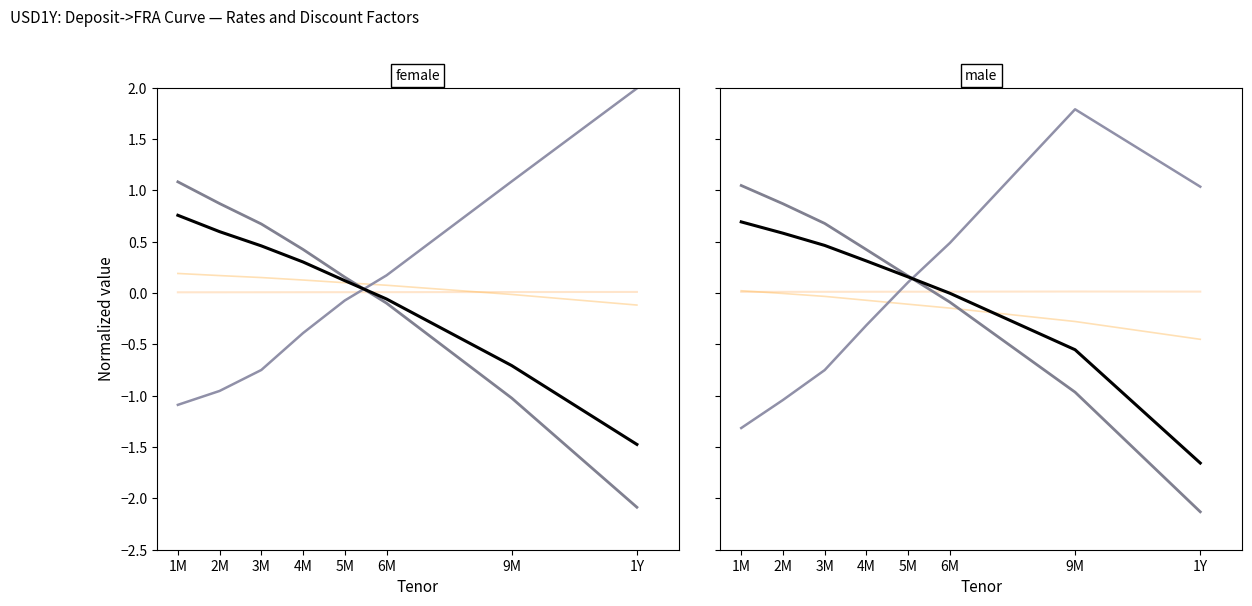

What is the value of the Combined point at the 3rd from the left?

0.5